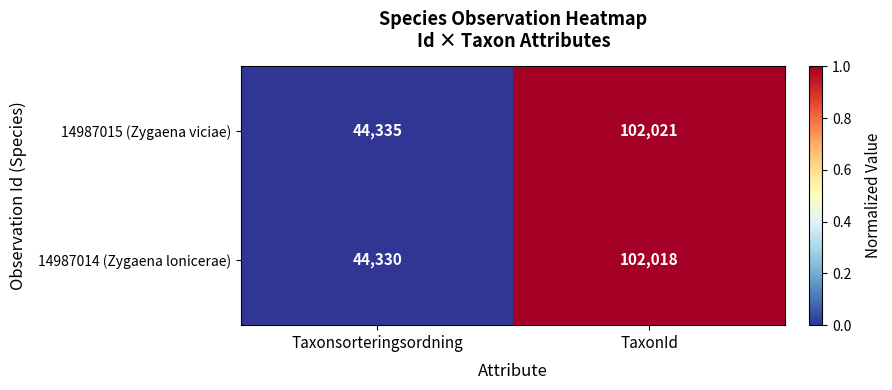

At which category is the sum across all series the highest?

TaxonId